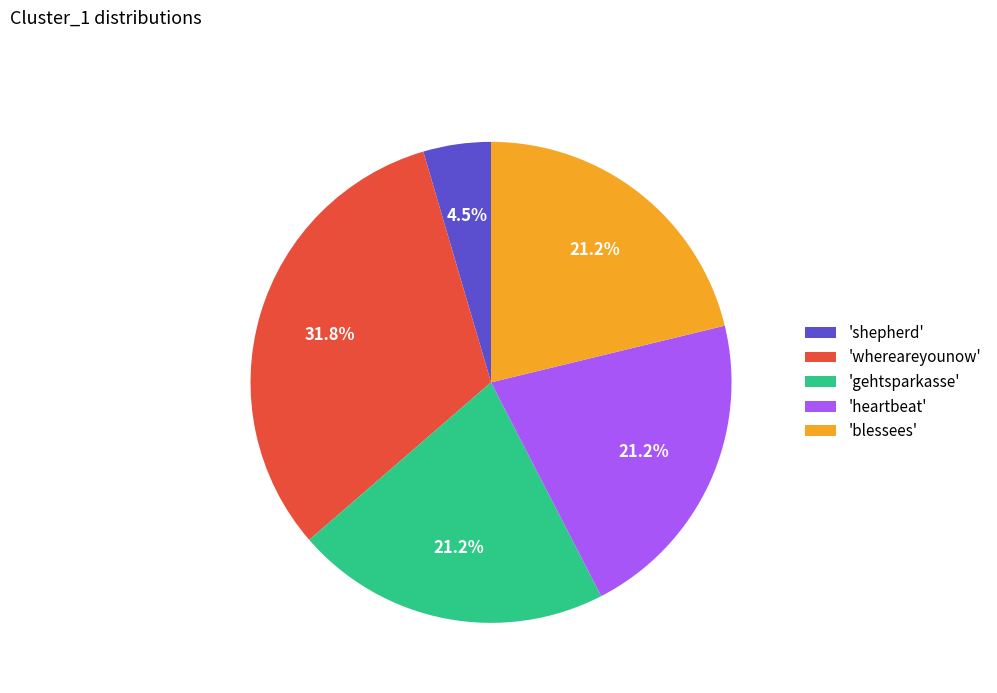

Combined, what portion of the pie is 'heartbeat' and 'blessees'?

42.4%